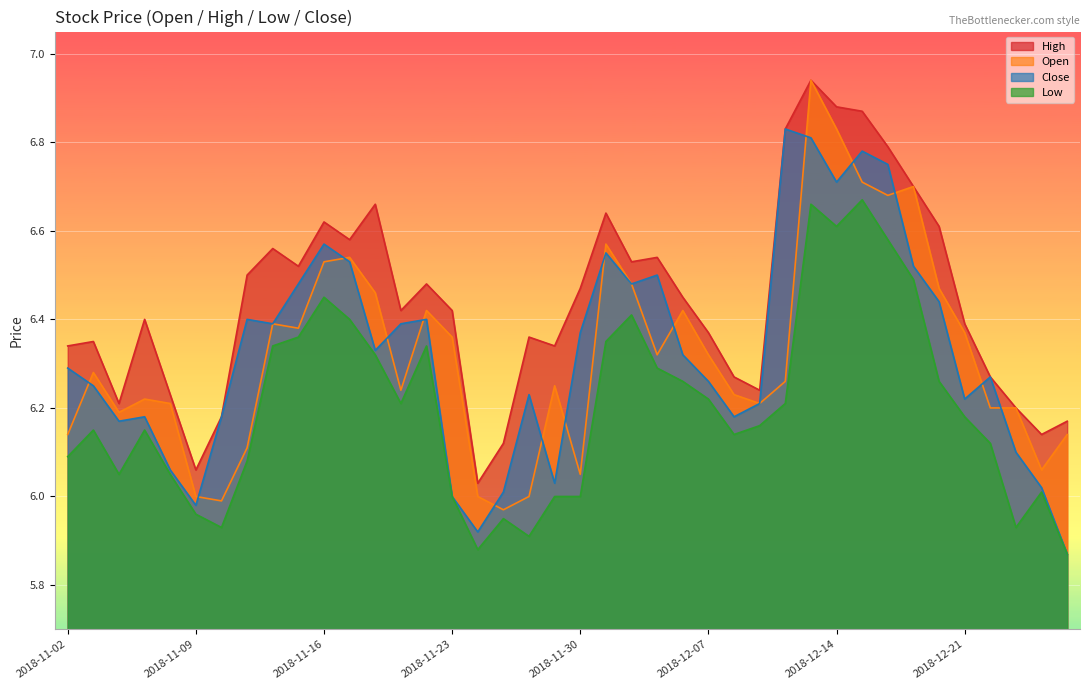

True or false: high and close cross at least once.

False